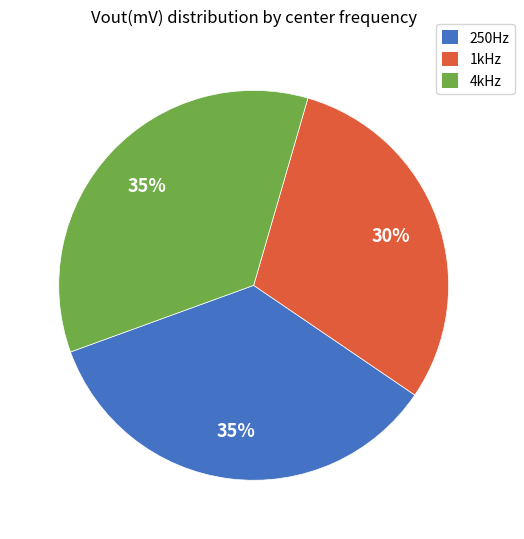

To the nearest percent, what is the difference between the largest and smallest slice percentages?

5%